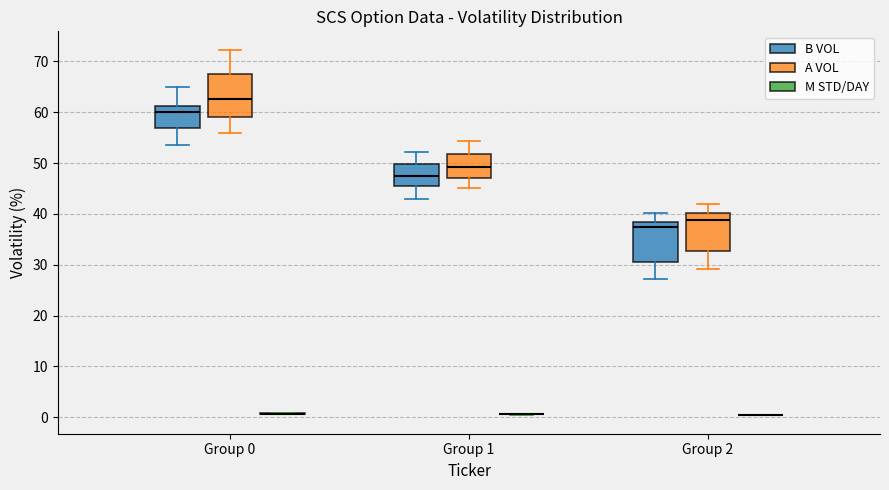

Reading left to right, read every box against the y-axis: the position of its median line, the range the box covers, and the ends of its whiskers. The values are not printed on the chart, so give them approximately, as read against the axis.

Group 0 (B VOL): median 60, box 57 to 61, whiskers 54 to 65
Group 0 (A VOL): median 63, box 59 to 68, whiskers 56 to 72
Group 0 (M STD/DAY): box collapsed to a line at 1, whiskers 1 to 1
Group 1 (B VOL): median 48, box 45 to 50, whiskers 43 to 52
Group 1 (A VOL): median 49, box 47 to 52, whiskers 45 to 54
Group 1 (M STD/DAY): box collapsed to a line at 1, whiskers 1 to 1
Group 2 (B VOL): median 37, box 31 to 38, whiskers 27 to 40
Group 2 (A VOL): median 39, box 33 to 40, whiskers 29 to 42
Group 2 (M STD/DAY): box collapsed to a line at 0, whiskers 0 to 1